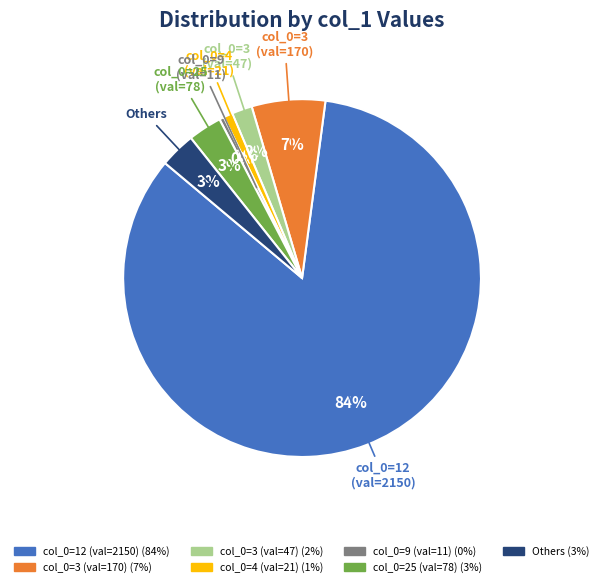

Is there any slice that represents more than half of the pie?

Yes